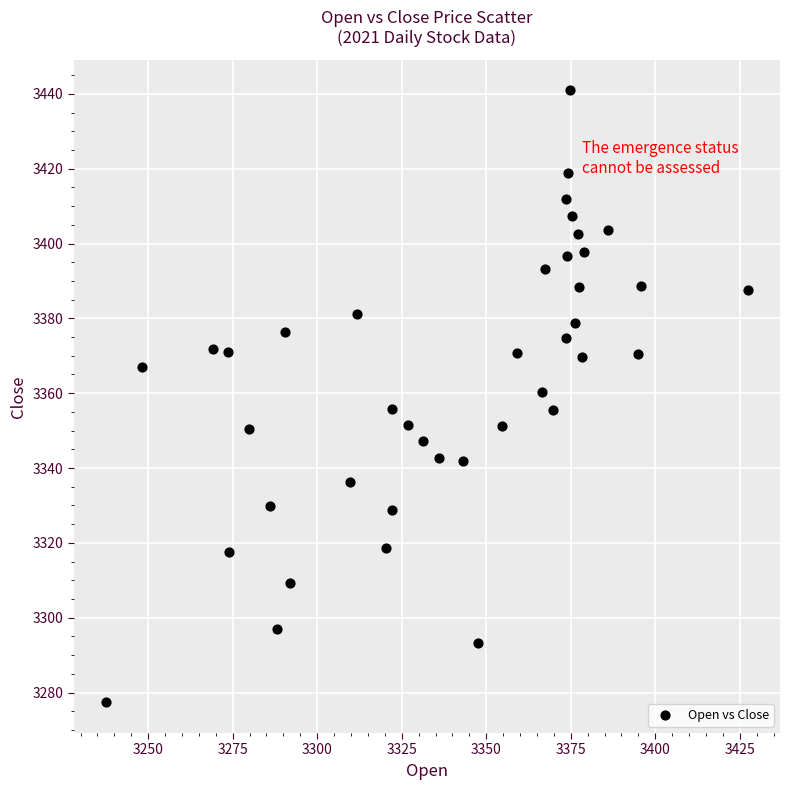

What is the range of Y values (max minus min)?

163.6